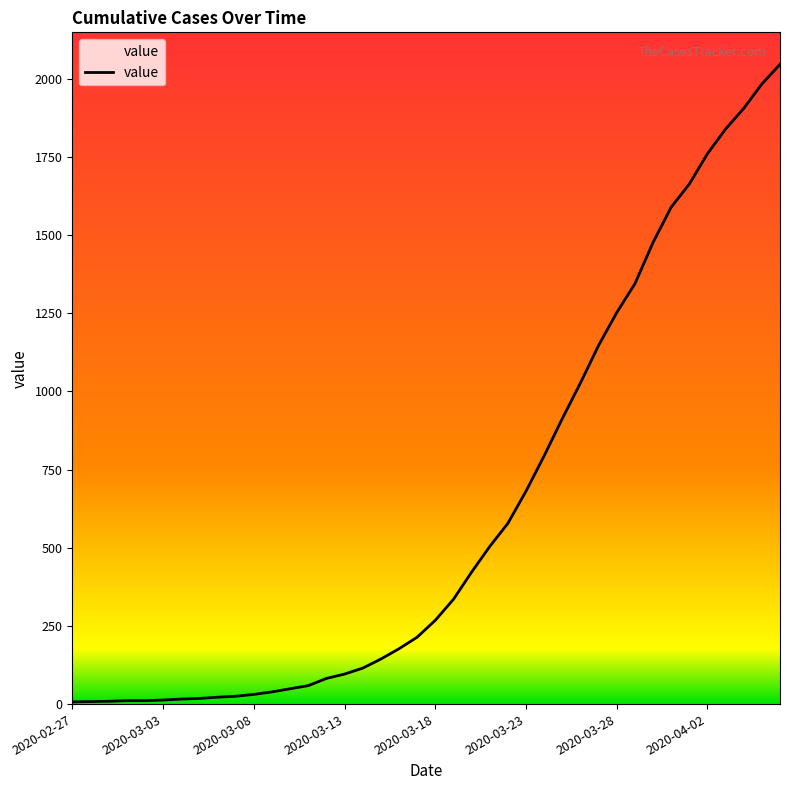

What is the difference between the maximum and minimum values?

2039